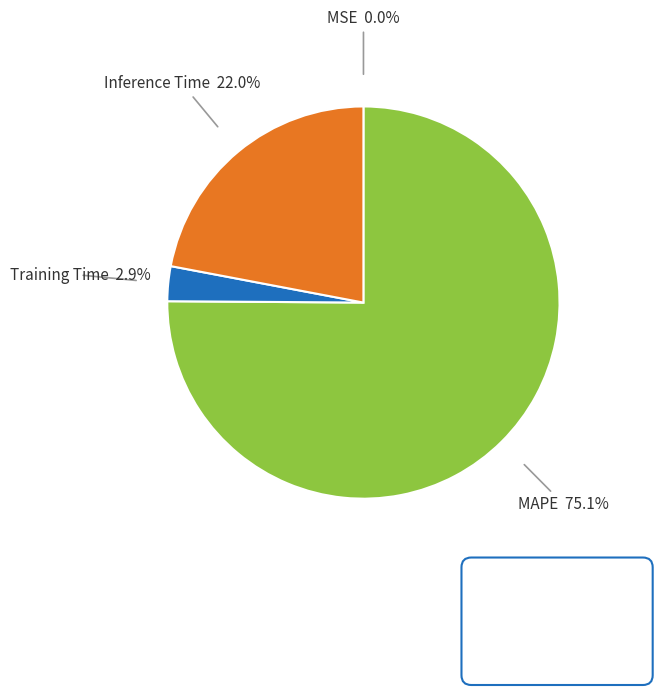

Do Training Time and Inference Time together represent more than half of the pie?

No